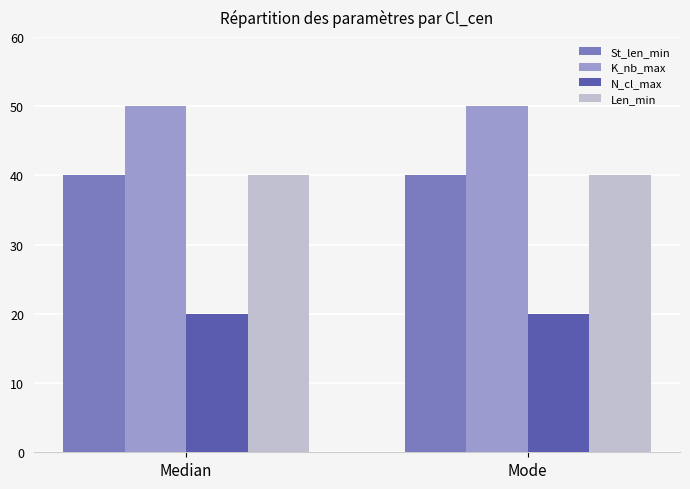

What position from the left is Mode?

2